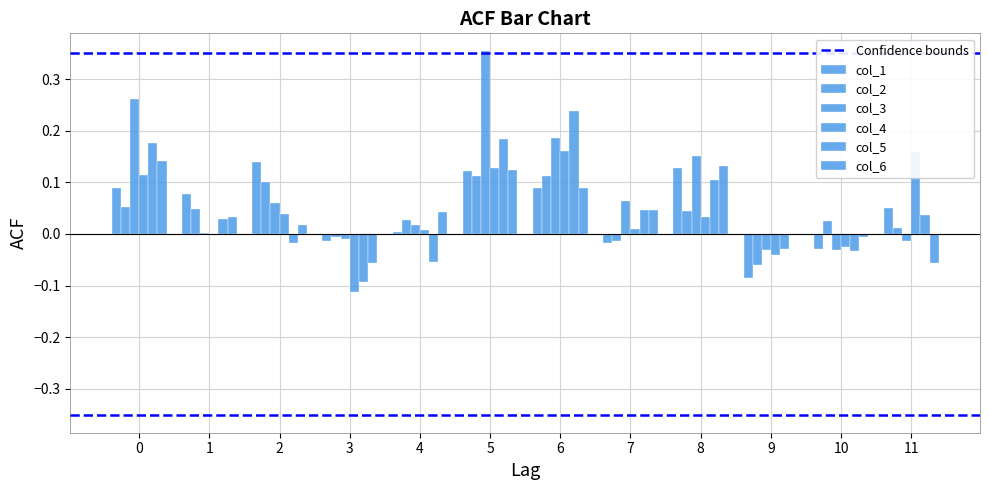

Count the number of data series in this chart.

6